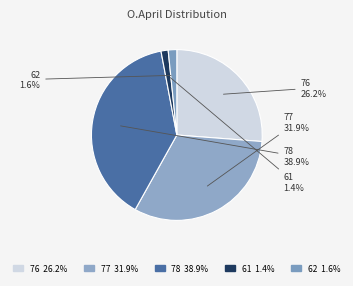

What portion of the pie excludes 61?

98.6%